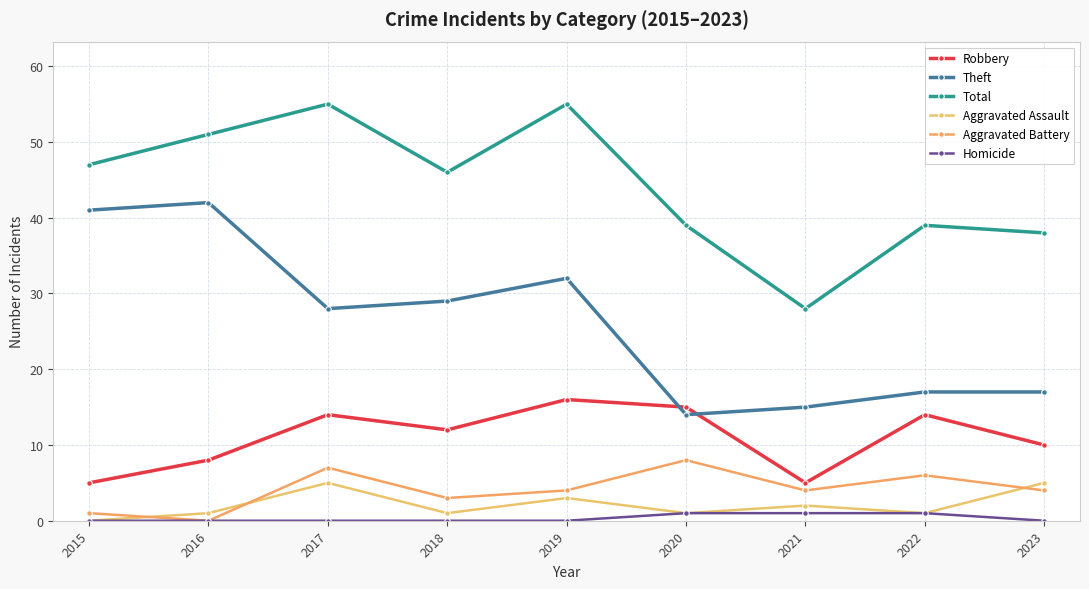

What is the total value across all series at 2023?

74